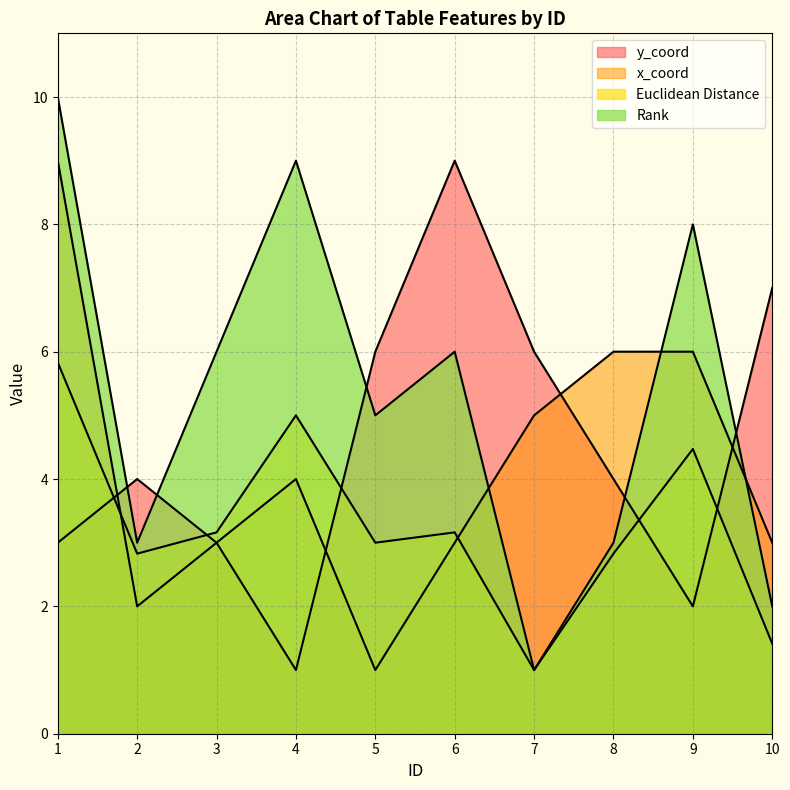

What is the total value across all series at 3?

15.2